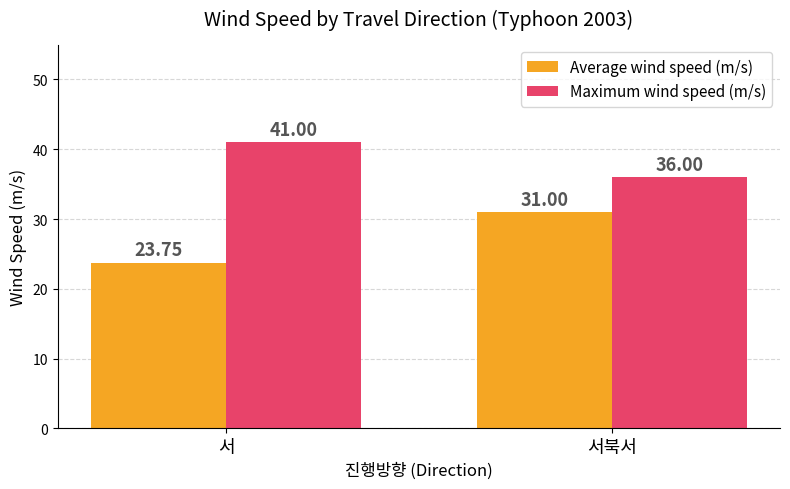

What is the value of the Maximum wind speed (m/s) bar at the 2nd from the left?

36.0